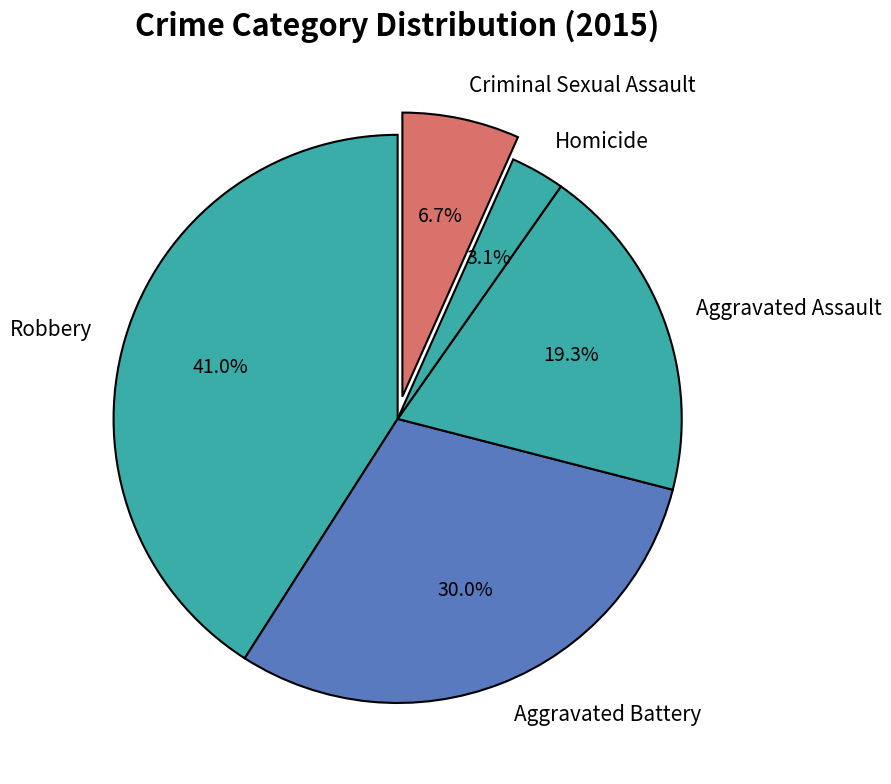

Count the number of slices in the pie.

5